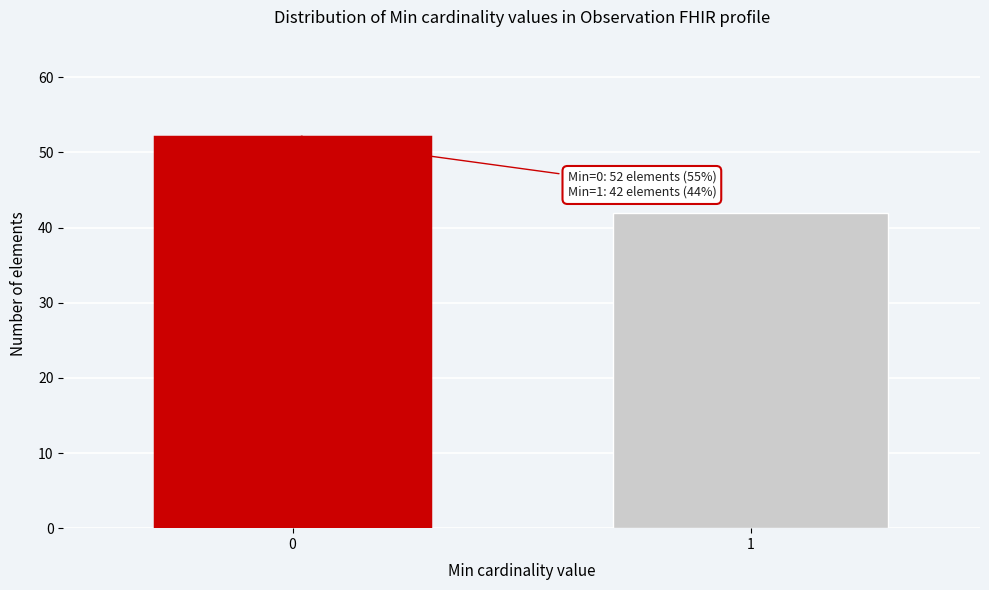

Reading right to left, extract all data points from this chart.

1=42	0=52